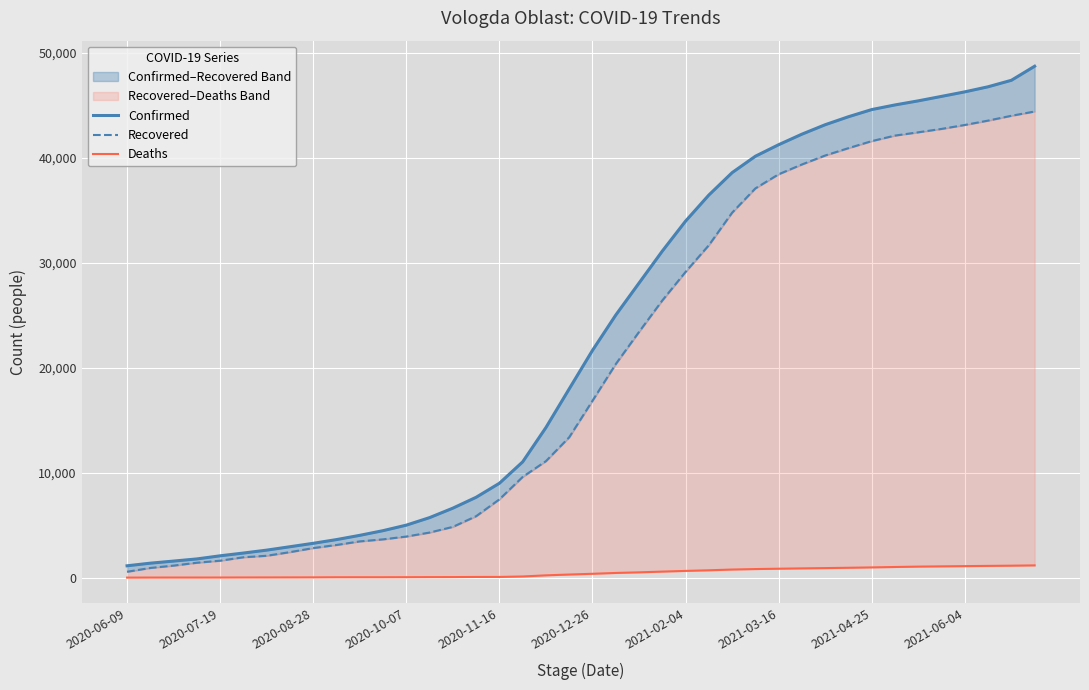

True or false: Deaths has more than 0 points higher than both neighbors.

False